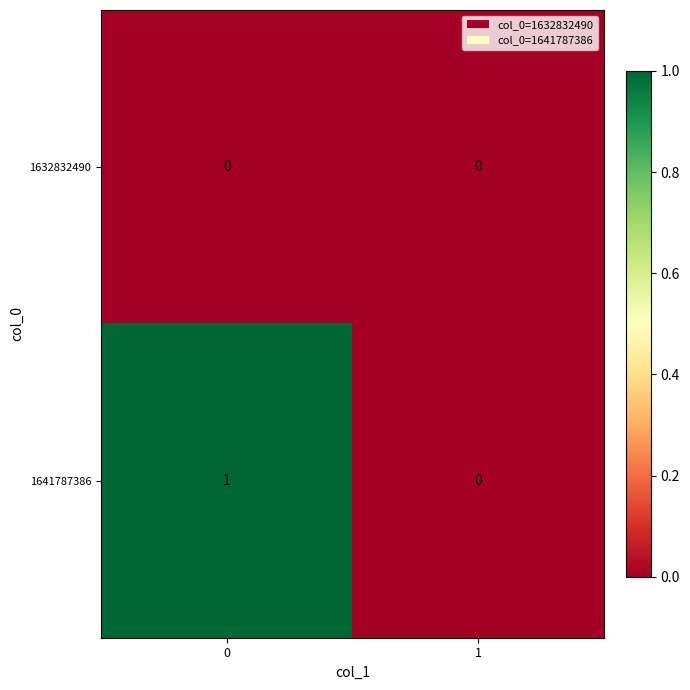

The value of 1632832490 at 1 is 0. True or false?

True